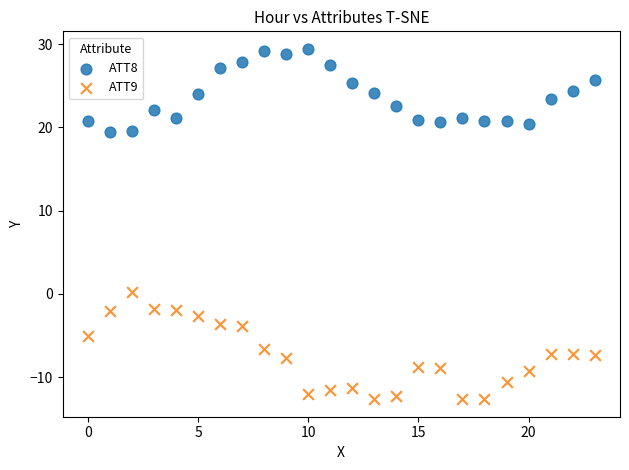

Across all data points, what is the range of Y values (max minus min)?

42.1